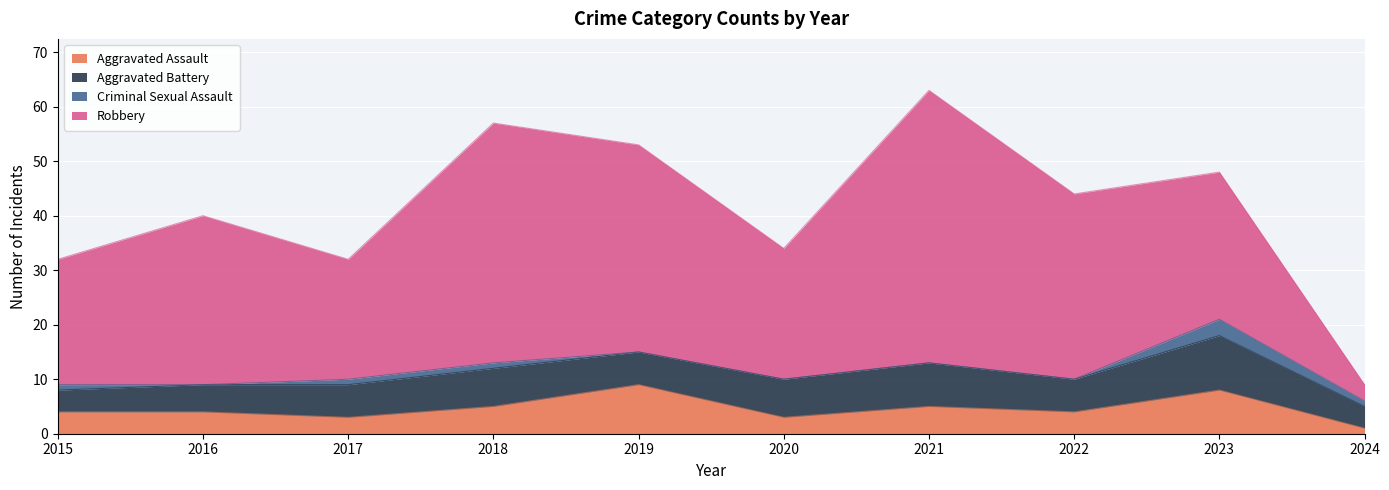

Between 2023 and 2018, which is larger?

2023